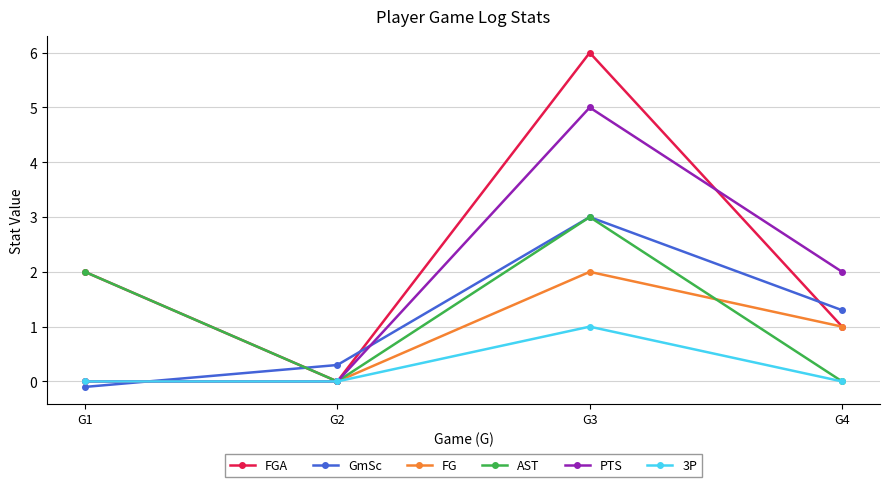

What is the value of the PTS point at the 3rd from the left?

5.0